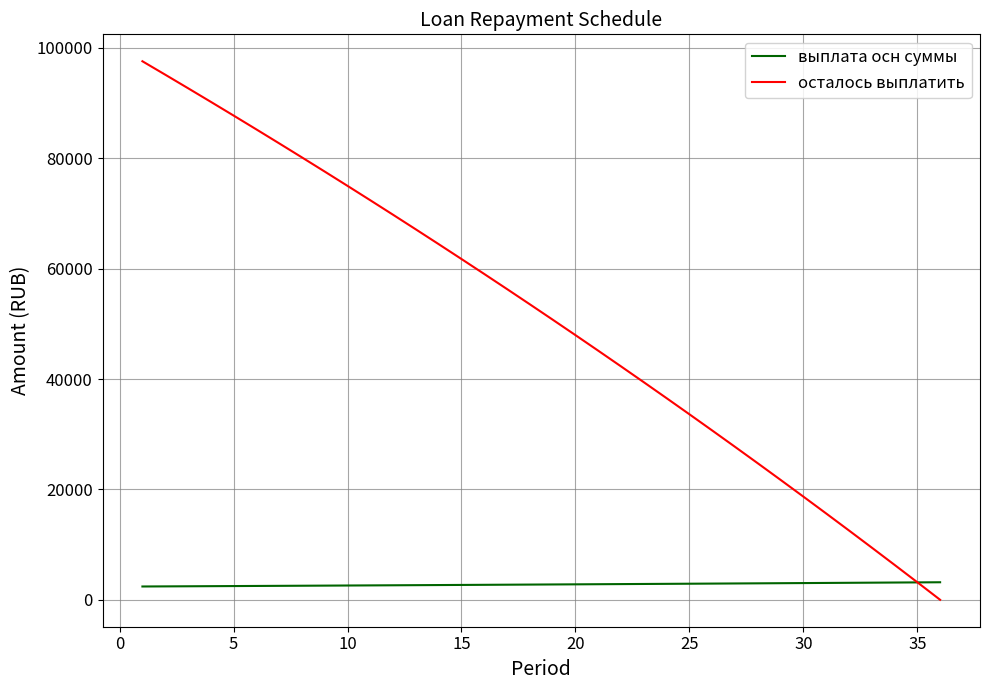

Which series has the largest total across all categories?

осталось выплатить